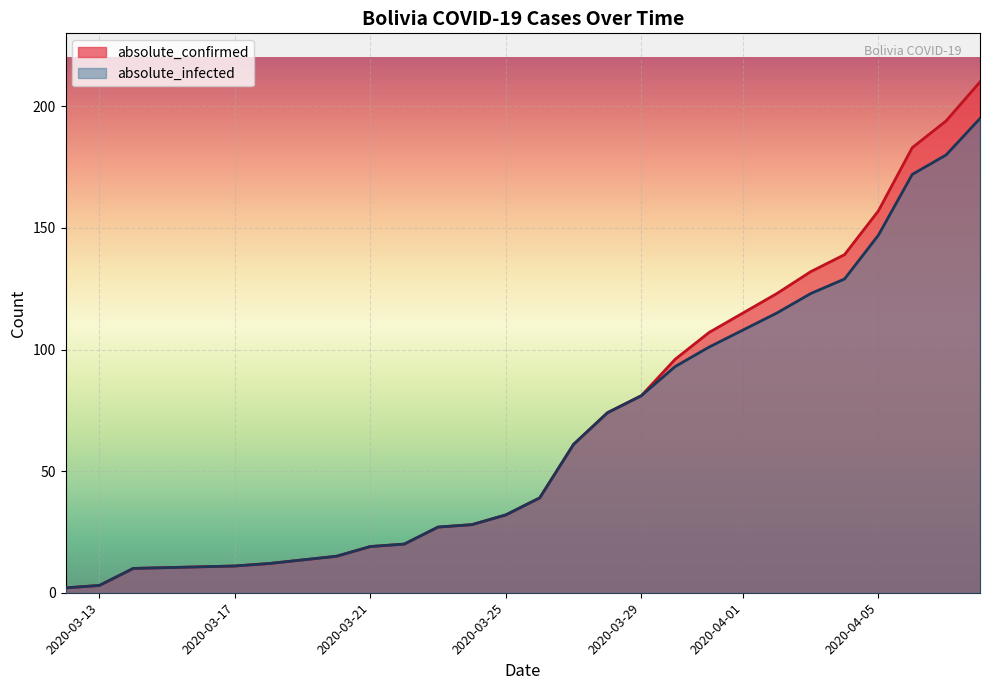

What is the sum of all absolute_infected values?

1797